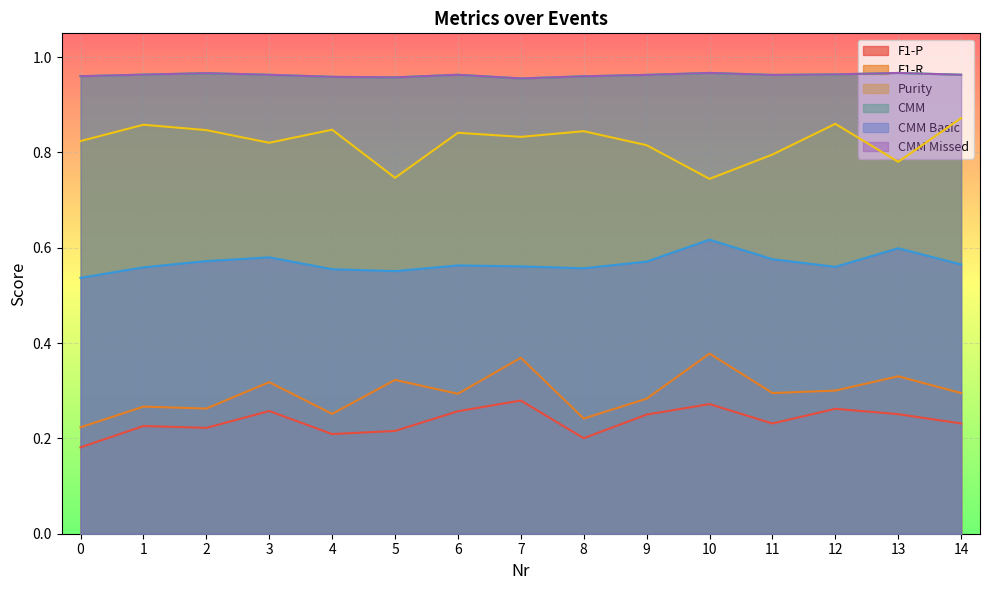

Rank the categories by CMM Basic value from highest to lowest.

10, 13, 3, 11, 2, 9, 14, 6, 7, 12, 1, 8, 4, 5, 0